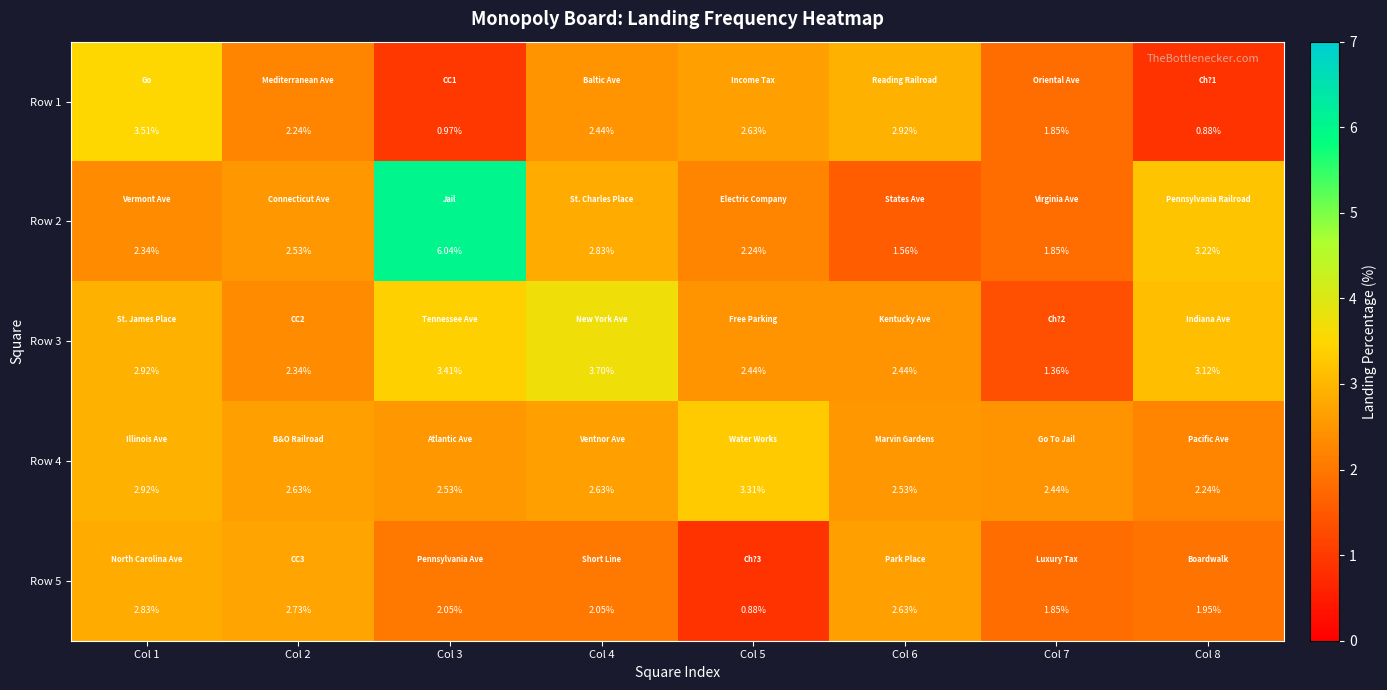

Is the value of Row 3 at Col 6 greater than the value of Row 4 at Col 2?

No